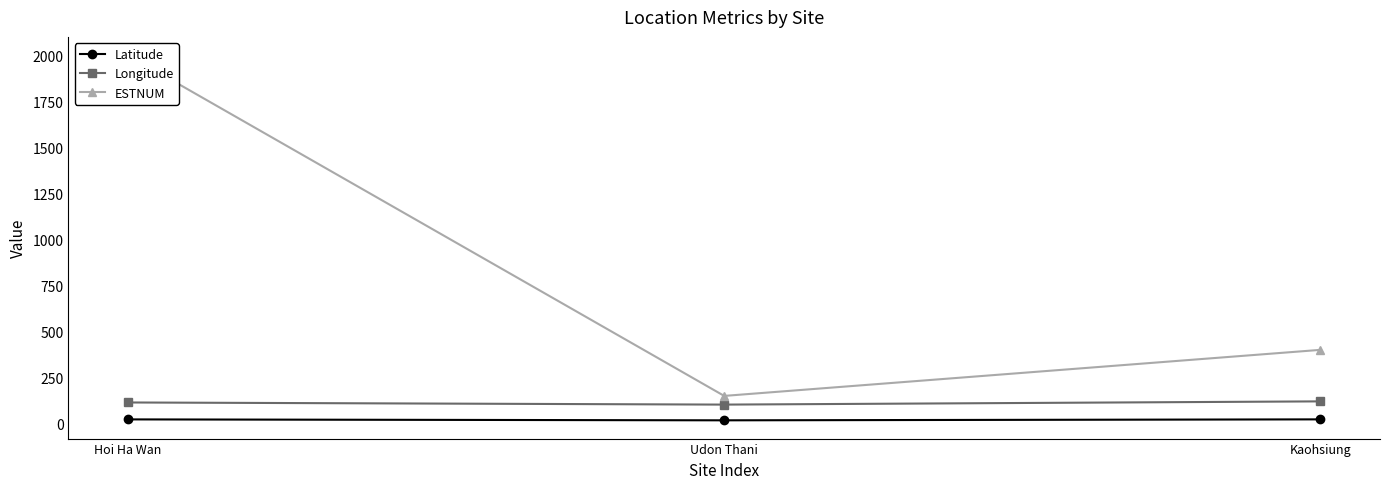

What is the difference between the maximum and minimum values in the ESTNUM series?

1850.0